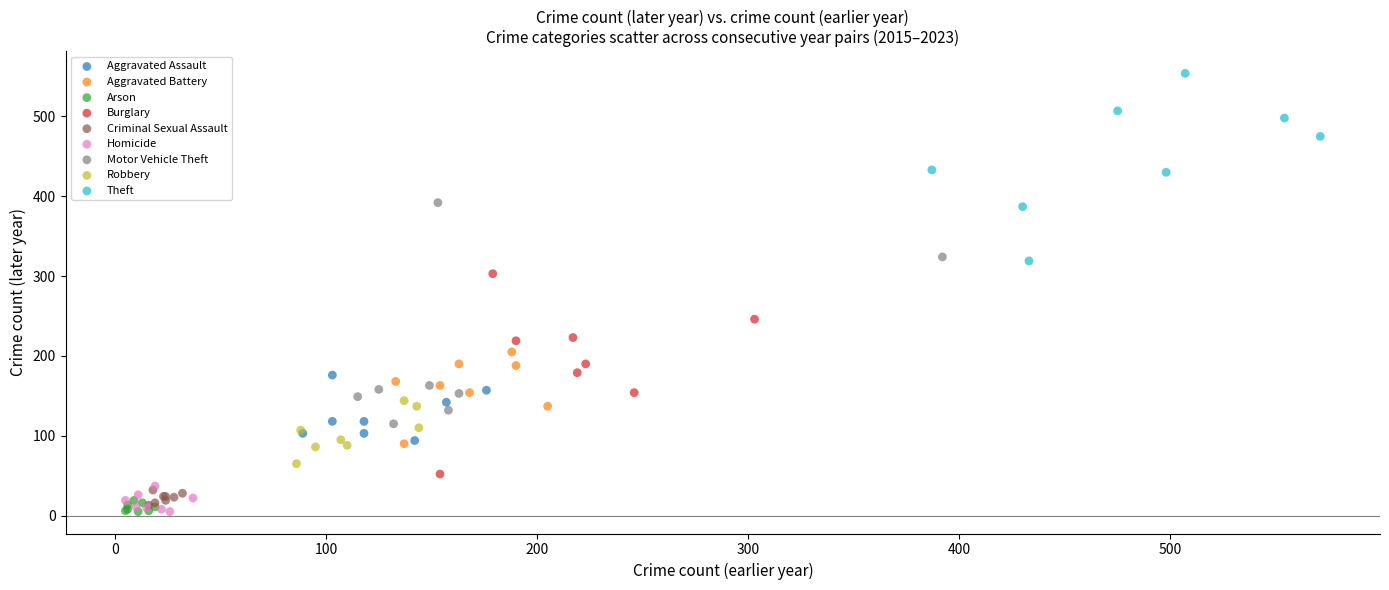

Which series contains the highest Y value?

Theft